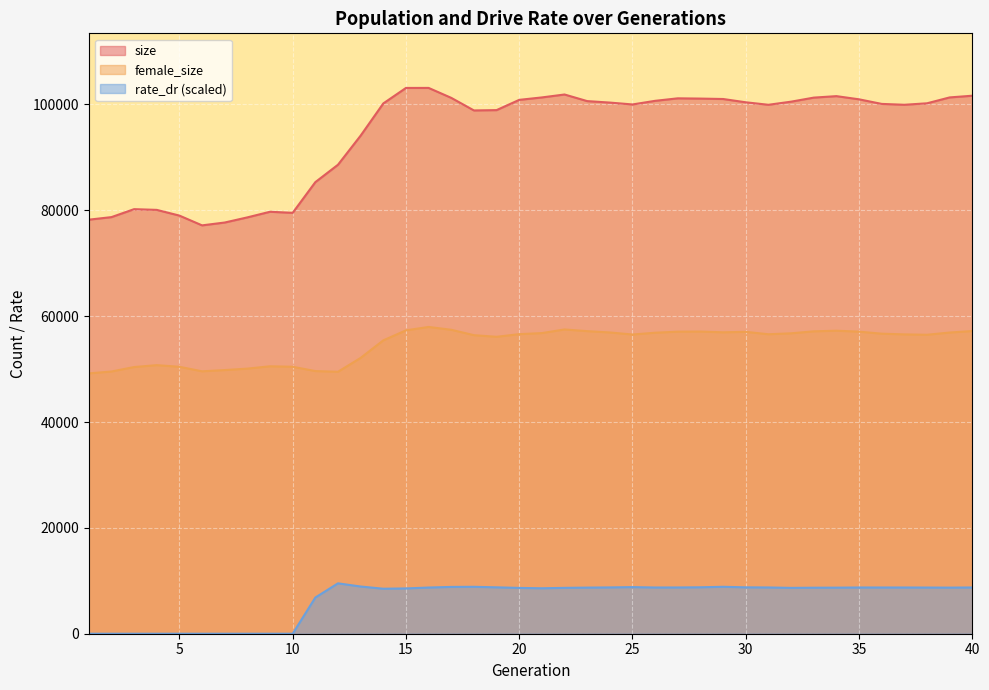

Rank the series by their maximum value, from highest to lowest.

size, female_size, rate_dr (scaled)